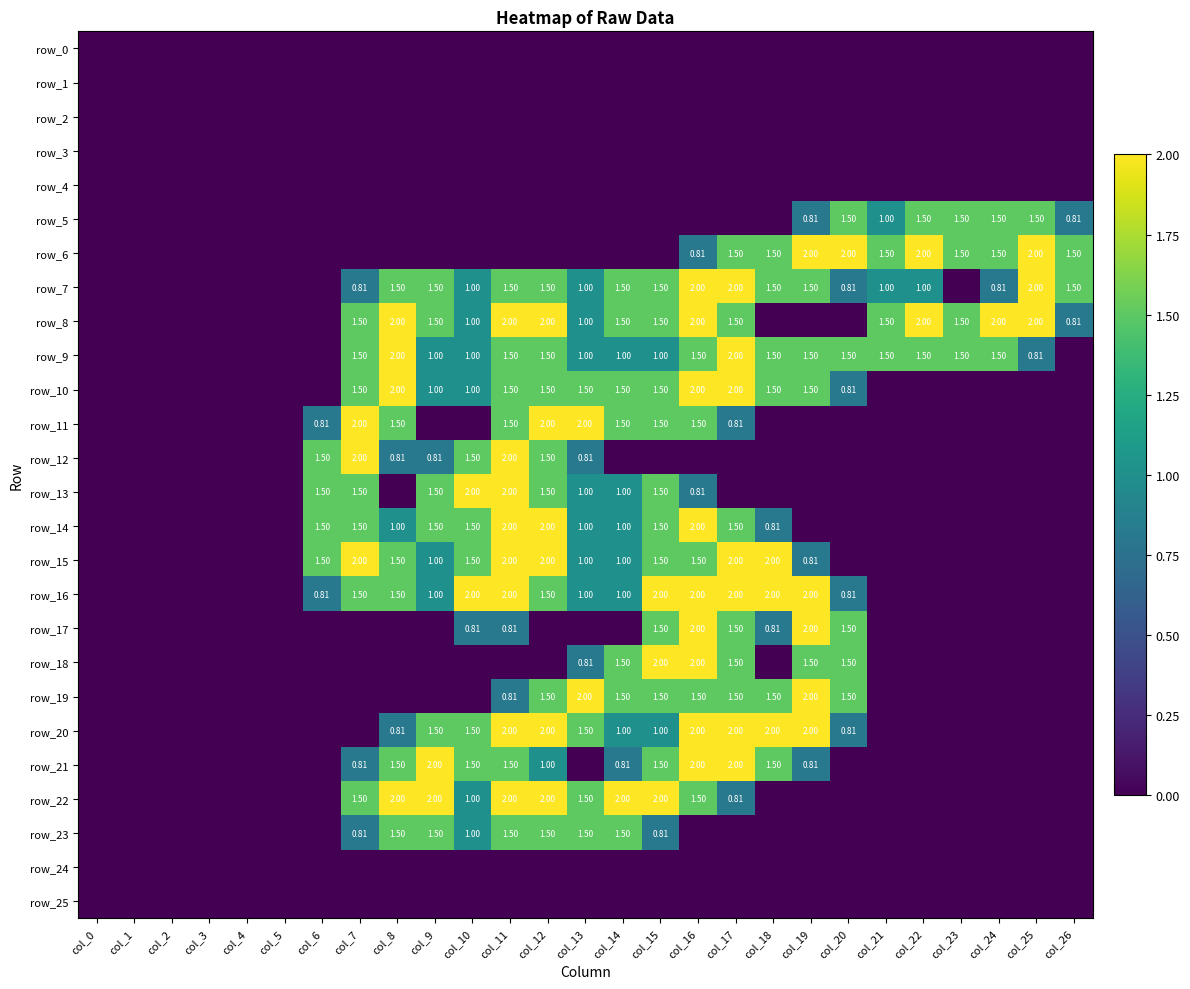

At which label does row_9 first exceed 1?

col_7